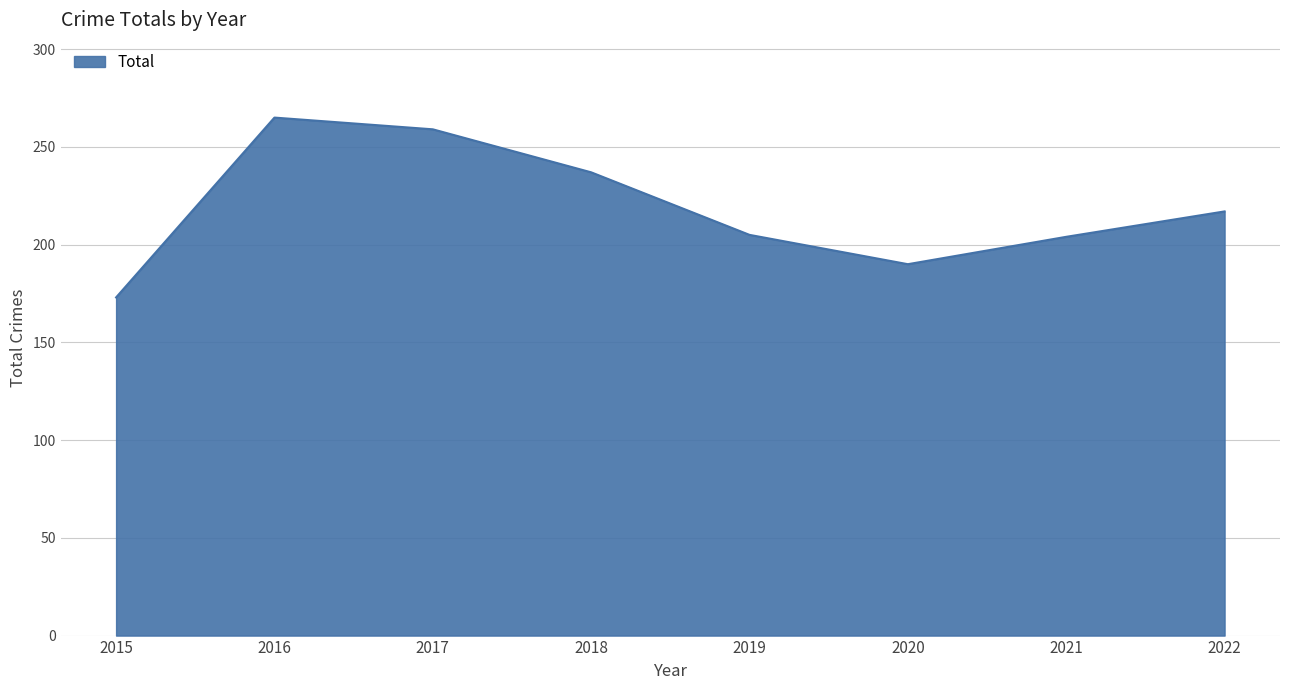

The chart shows a value of 190 at 2020. True or false?

True